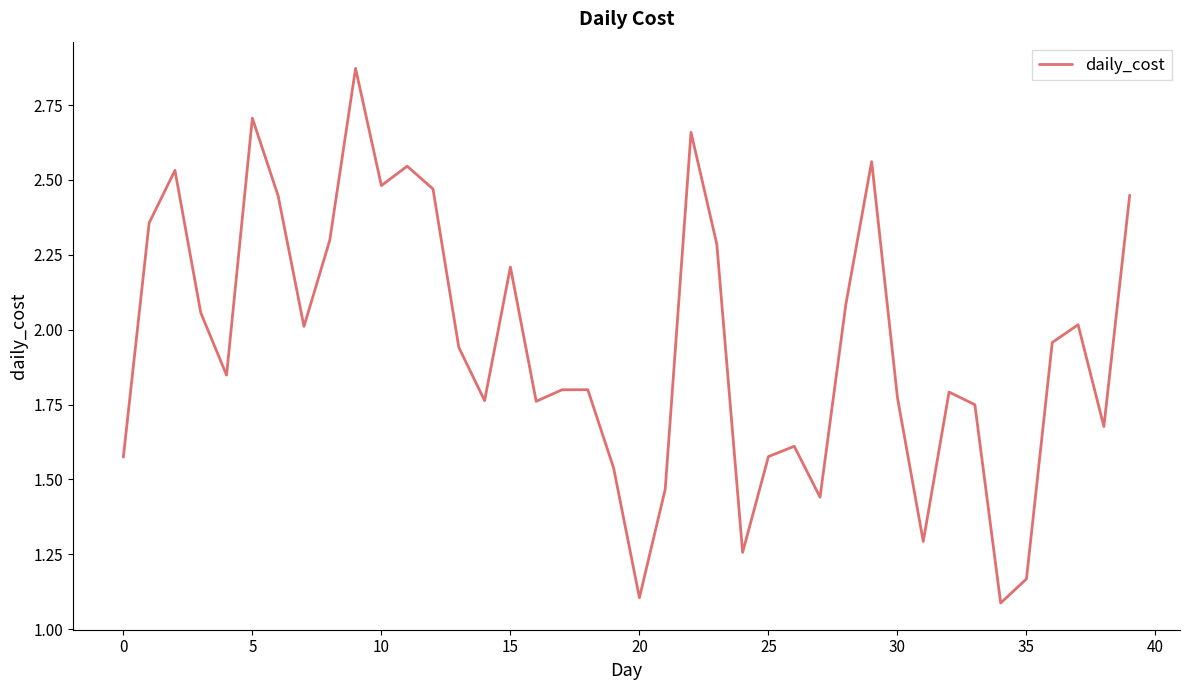

How many interior local peaks (higher than both neighbors) does the data have?

11